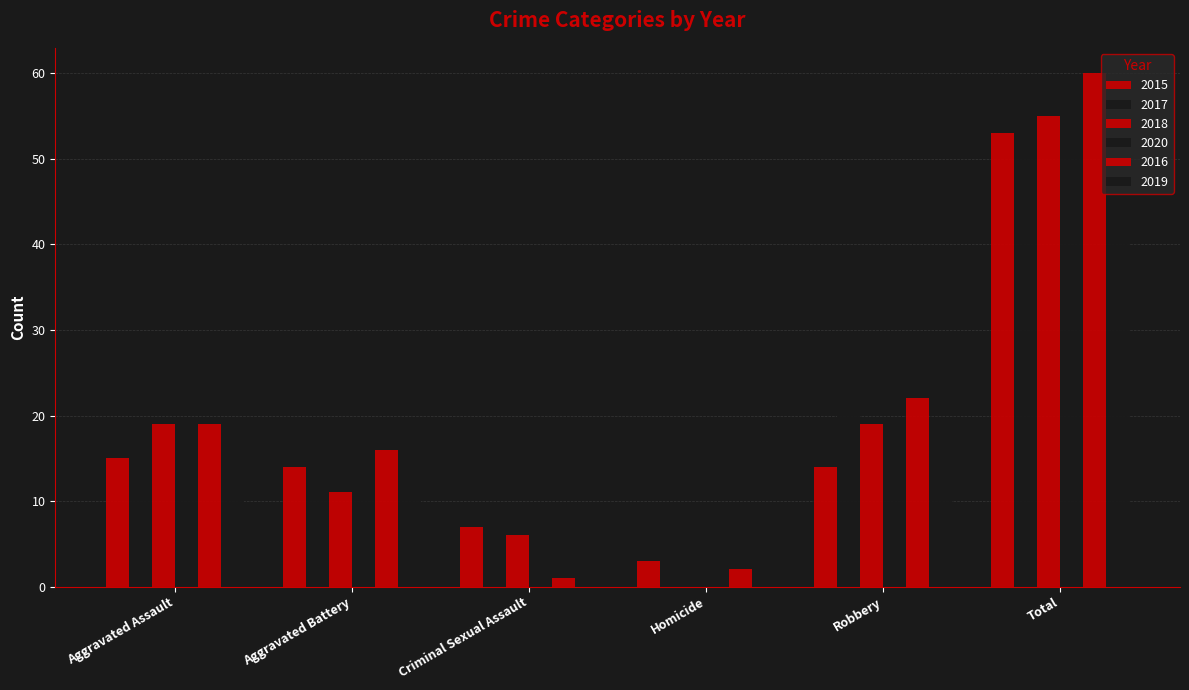

What is the sum of all 2019 values?

88